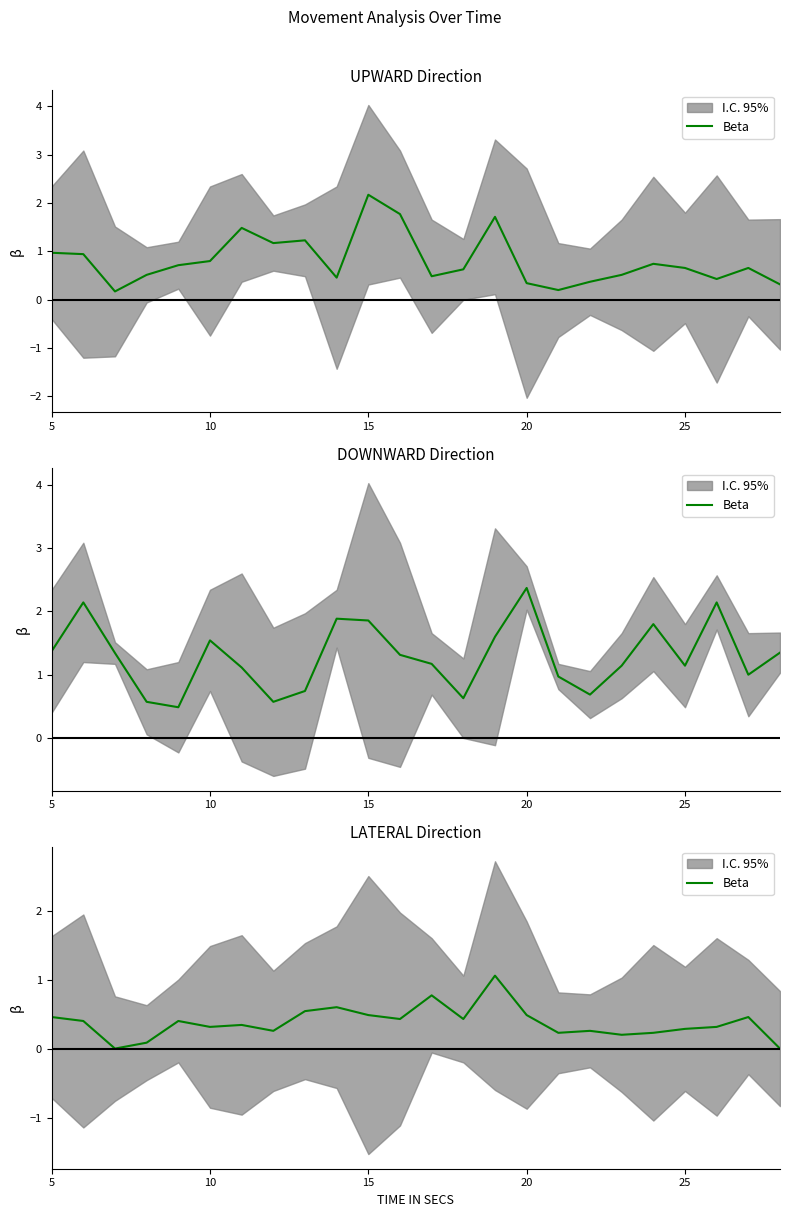

At which category does the chart reach its minimum across all series?

15